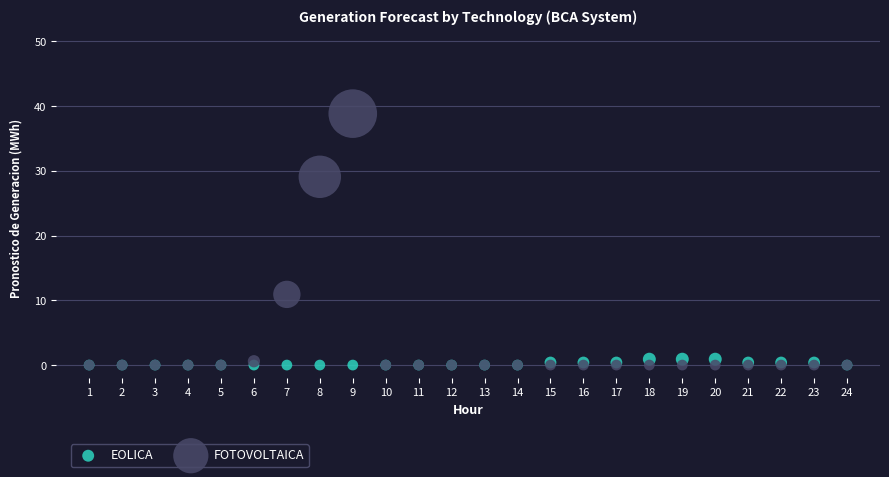

In the FOTOVOLTAICA series, what Y value is closest to 19?

10.9